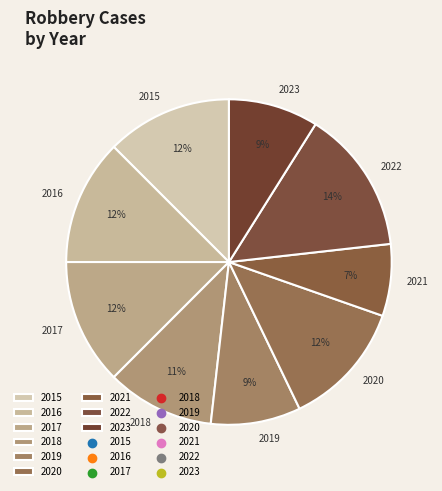

Is there a majority slice in this chart?

No